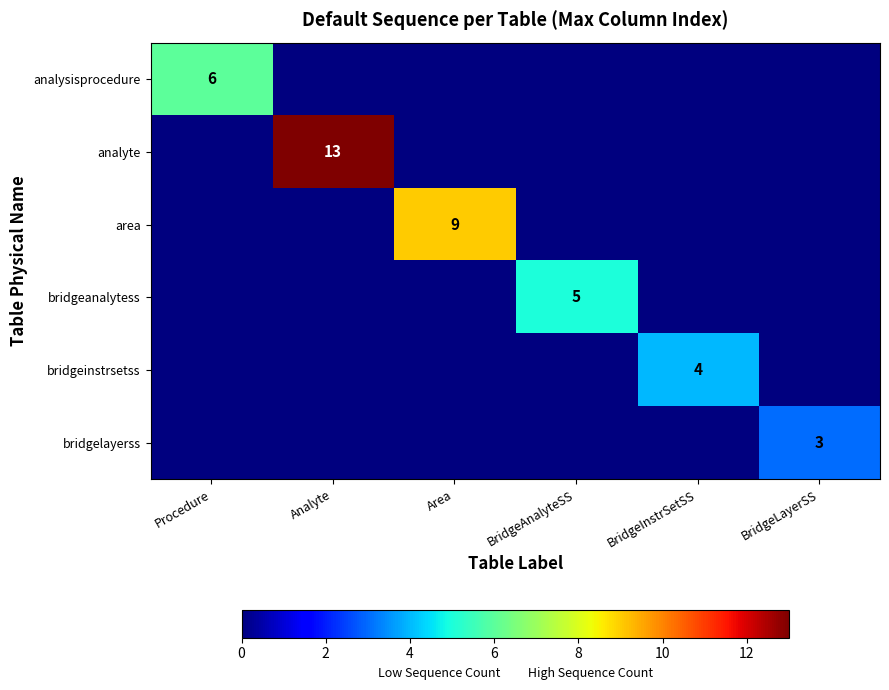

What is the spread (max minus min) of values at BridgeLayerSS?

3